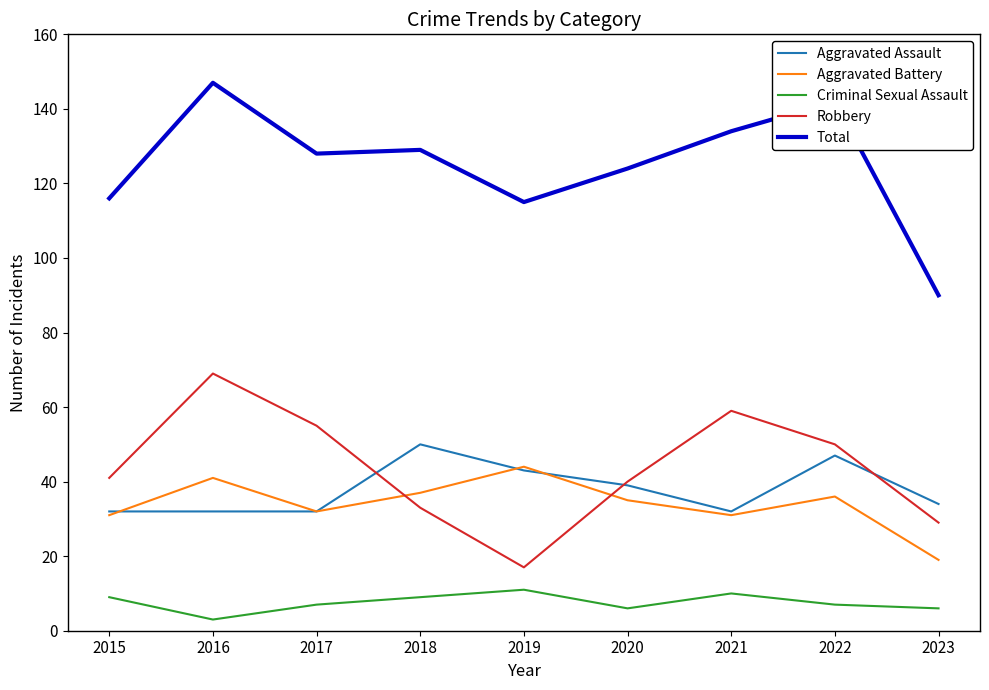

After their last crossing, which series has the higher values: Robbery or Aggravated Assault?

Aggravated Assault